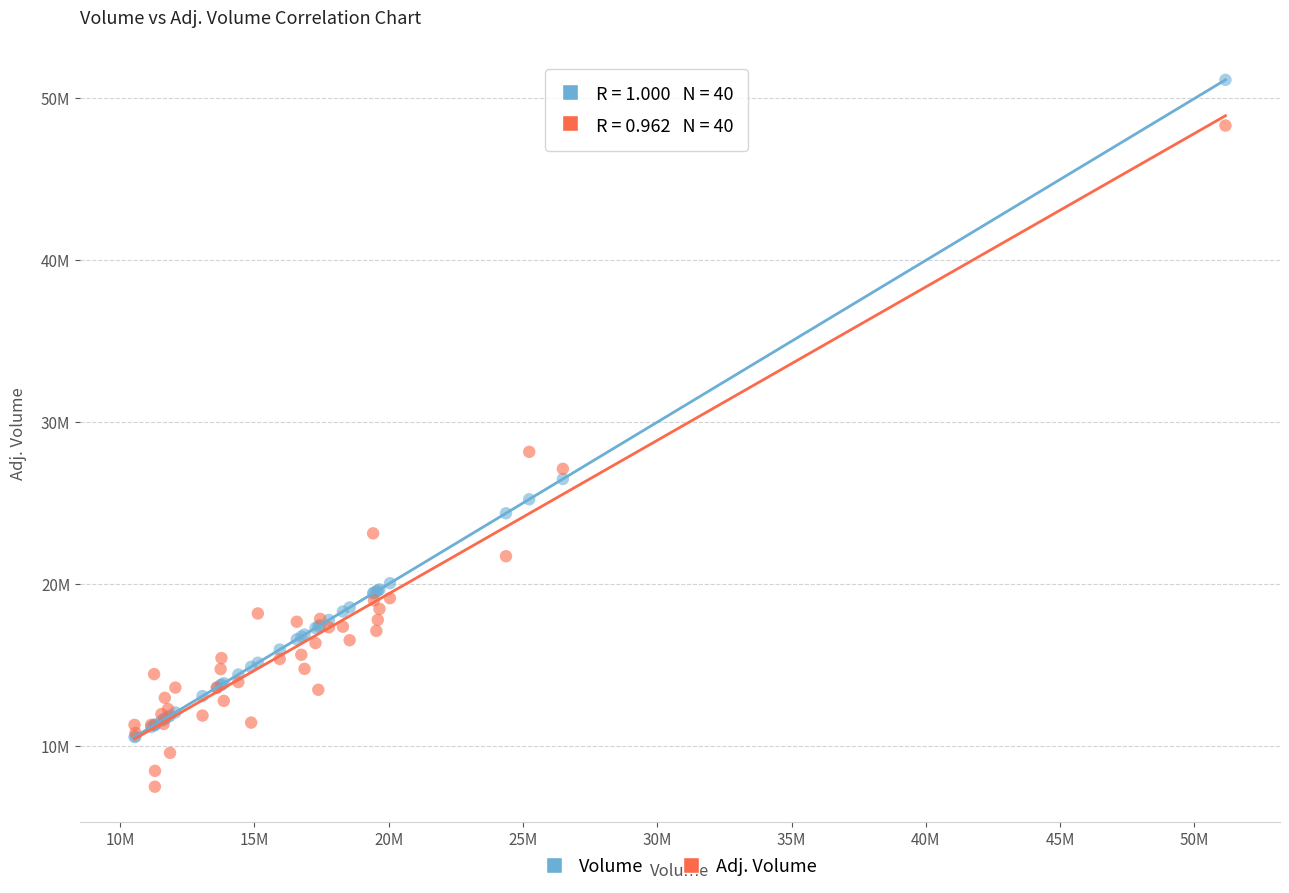

What are all the series names shown in the legend?

Volume, Adj. Volume